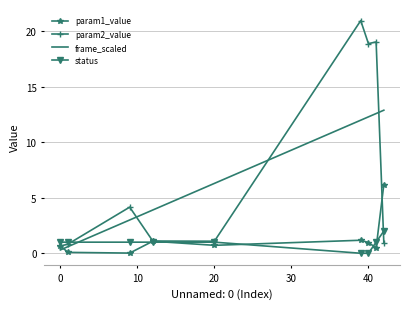

Which series has the largest range (max minus min)?

param2_value